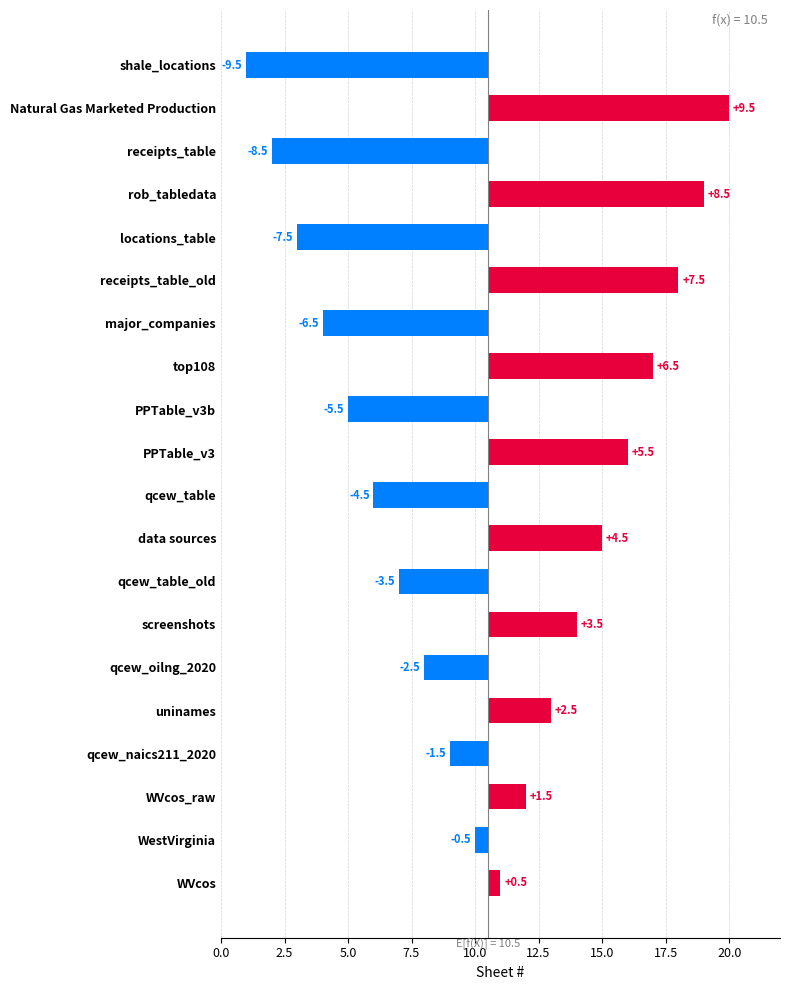

The value at 7.5 is 8.5. True or false?

True